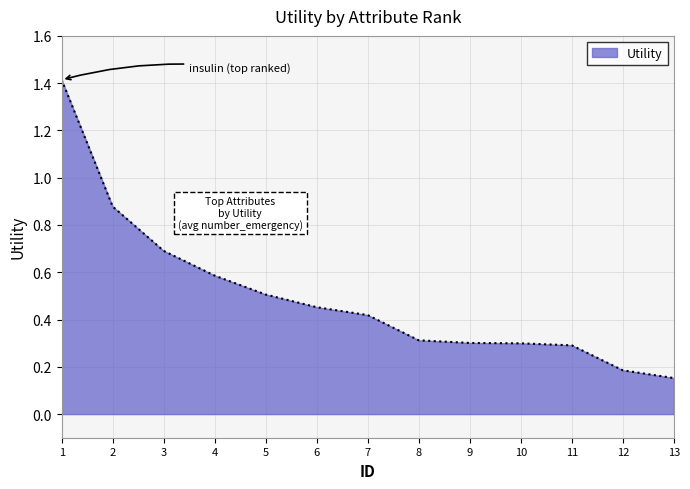

What is the difference between the maximum and minimum values?

1.3